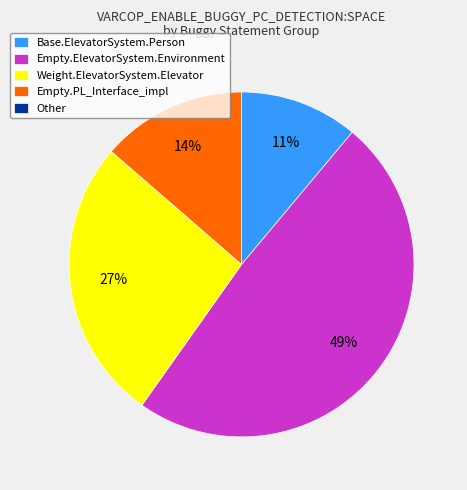

The Empty.ElevatorSystem.Environment slice represents 49% of the pie. True or false?

True